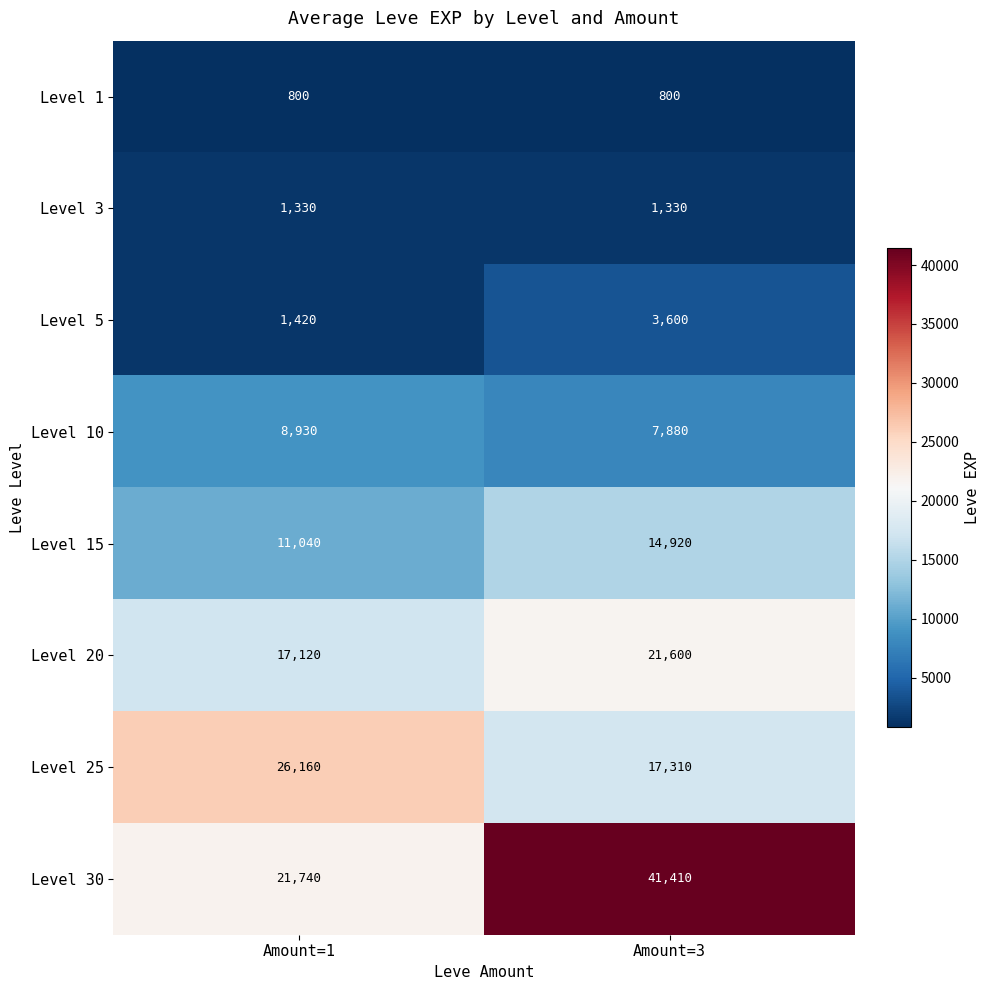

What is the difference between the Level 10 values at Amount=3 and Amount=1?

1050